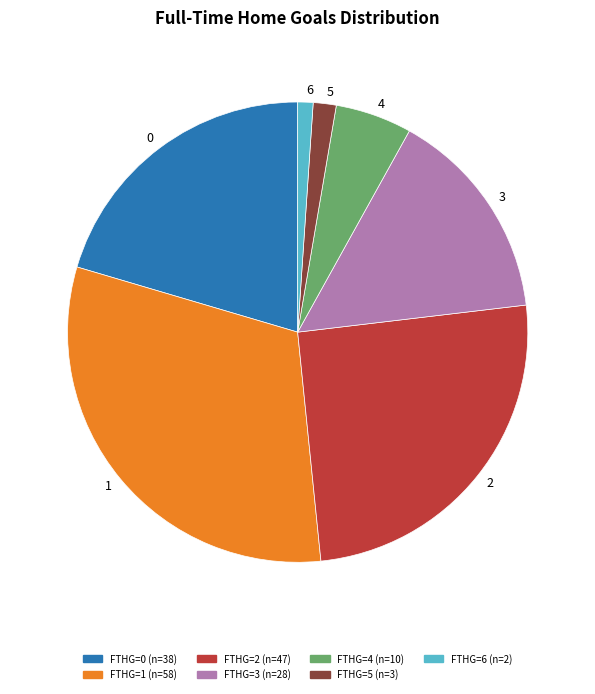

Is it true that 3 is 15% of the pie?

True